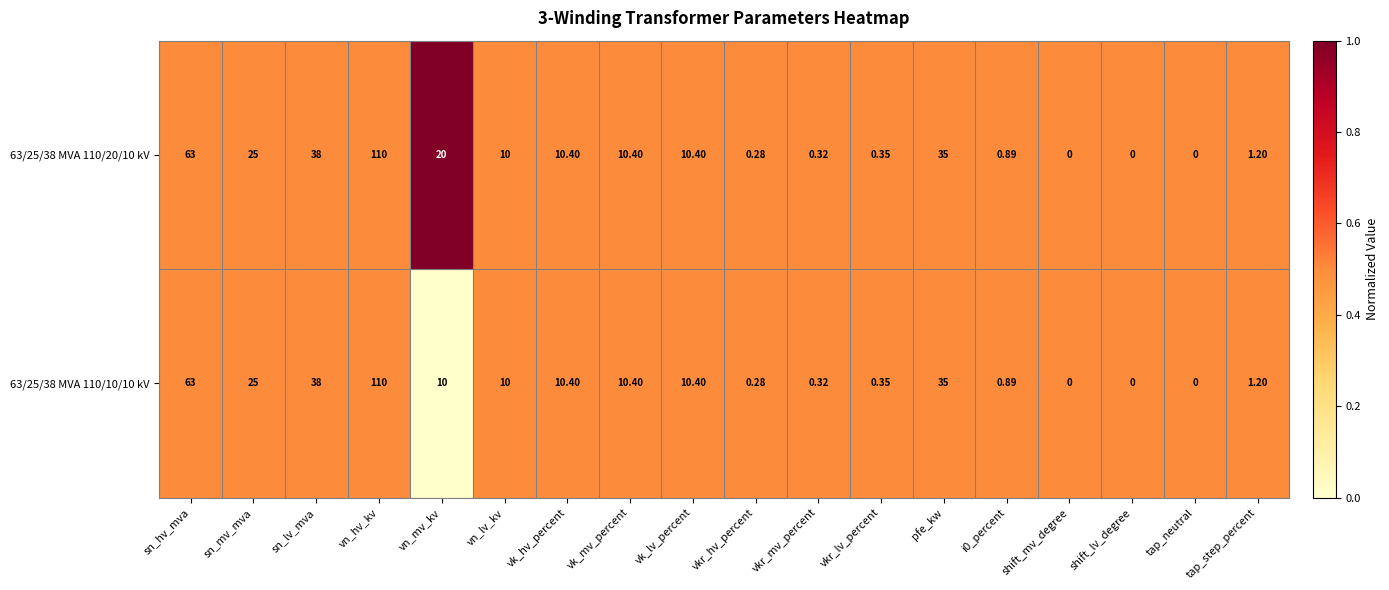

What is the spread (max minus min) of values at vn_mv_kv?

10.0